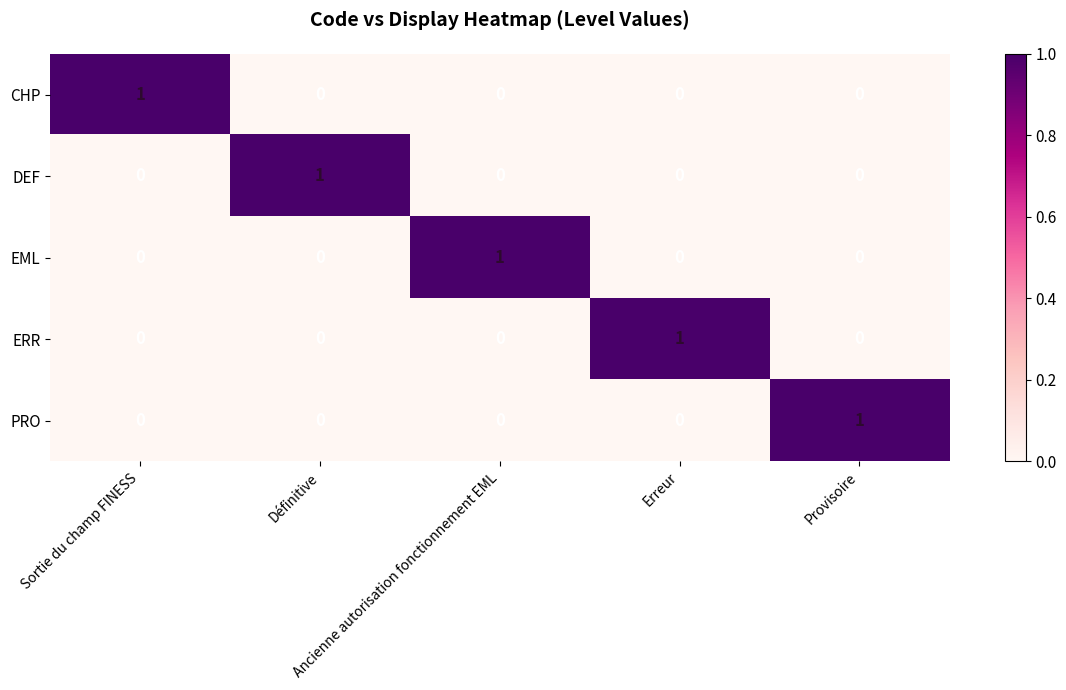

At how many categories does at least one series exceed 0?

5